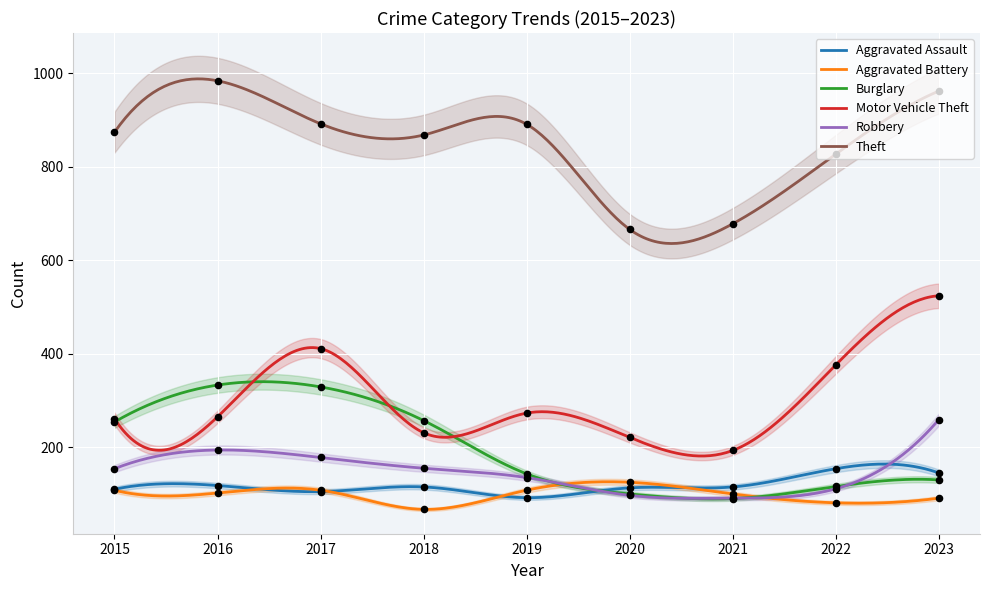

At how many categories does at least one series exceed 618?

9